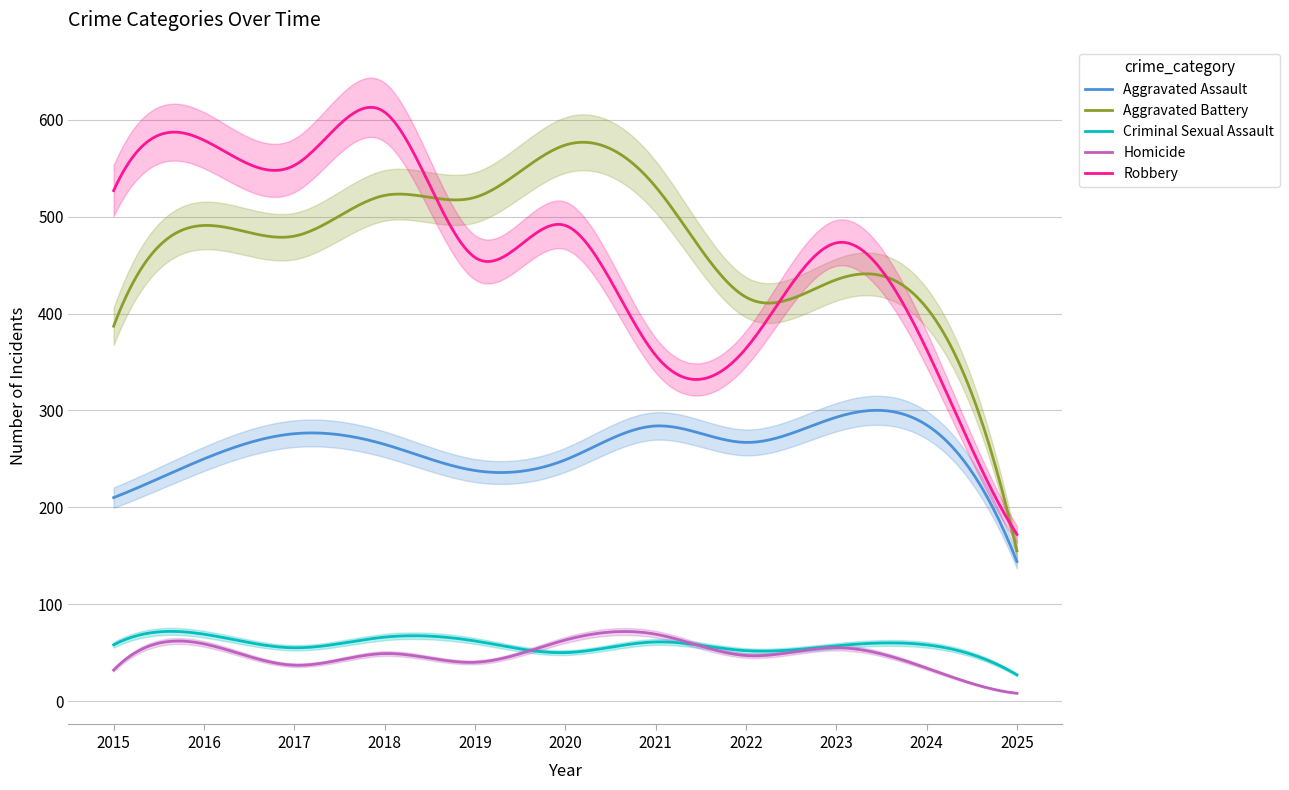

How many data points in Aggravated Assault are less than 265?

5